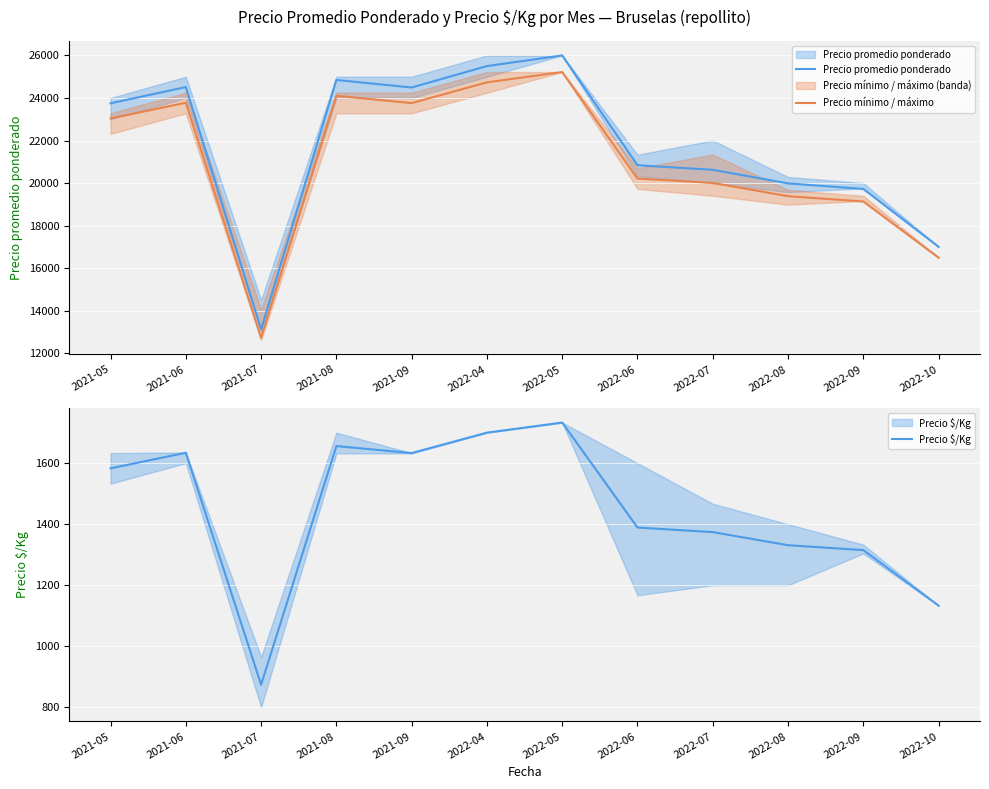

True or false: Precio promedio ponderado has a value of 23750.0 at 2021-05.

True